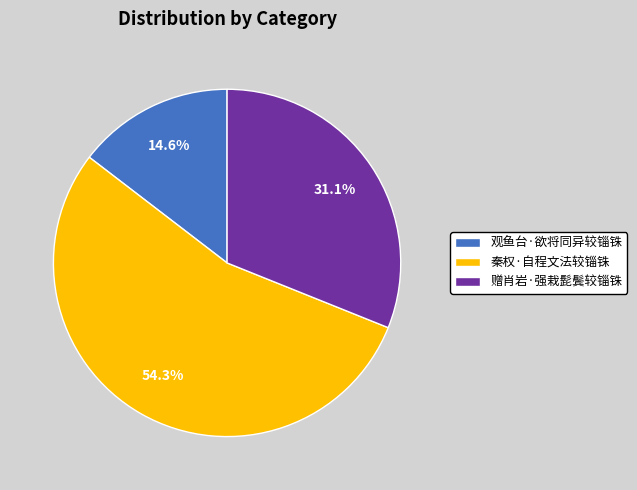

Rank the categories by value from lowest to highest.

观鱼台·欲将同异较锱铢, 赠肖岩·强栽髭鬓较锱铢, 秦权·自程文法较锱铢